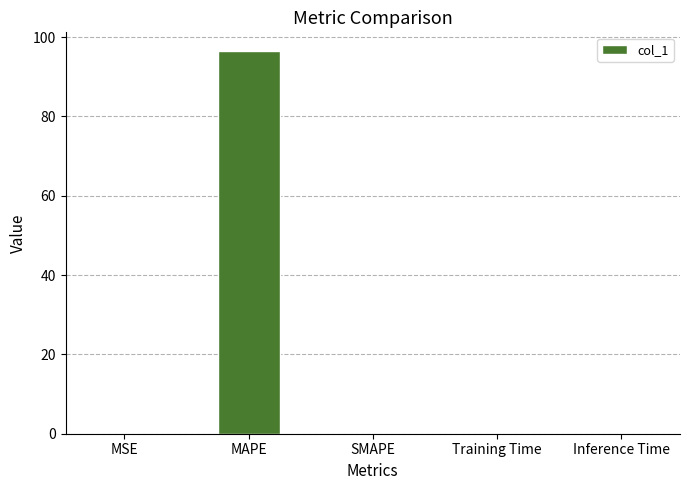

What is the sum of all values?

96.4